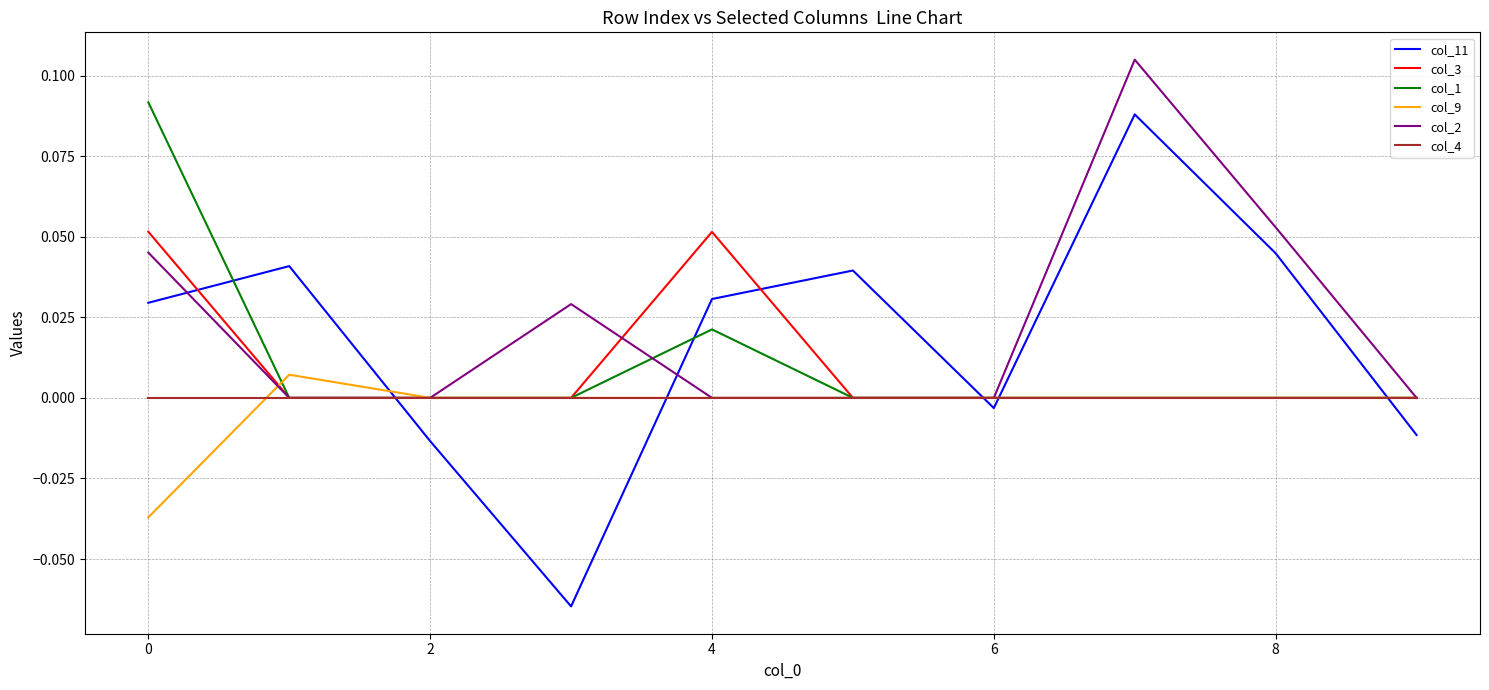

Which series has the largest range (max minus min)?

col_11